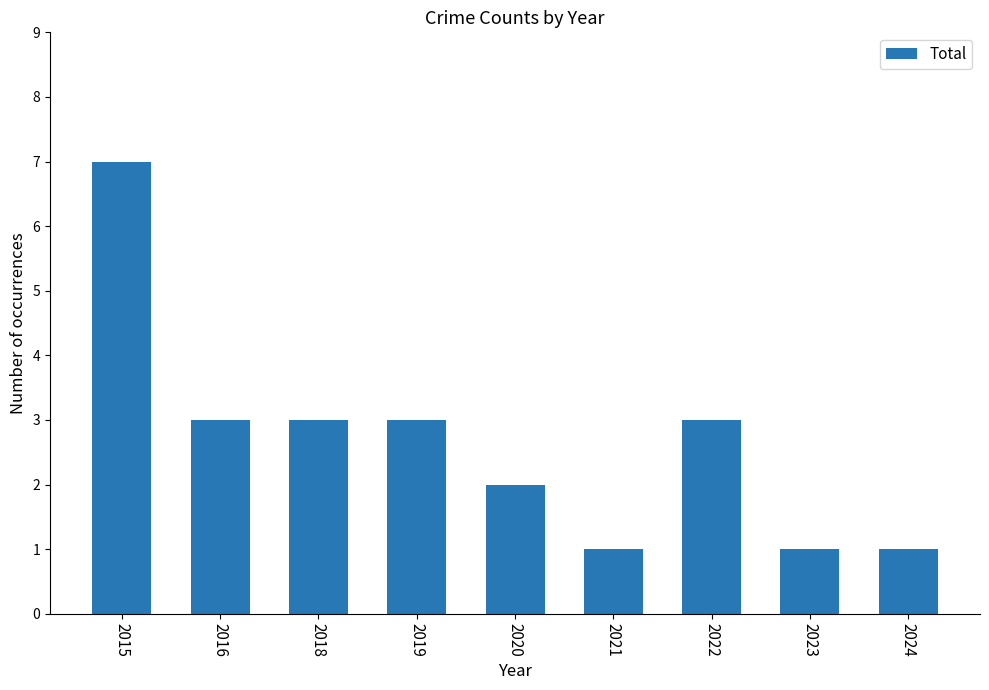

The chart shows a value of 11 at 2015. True or false?

False